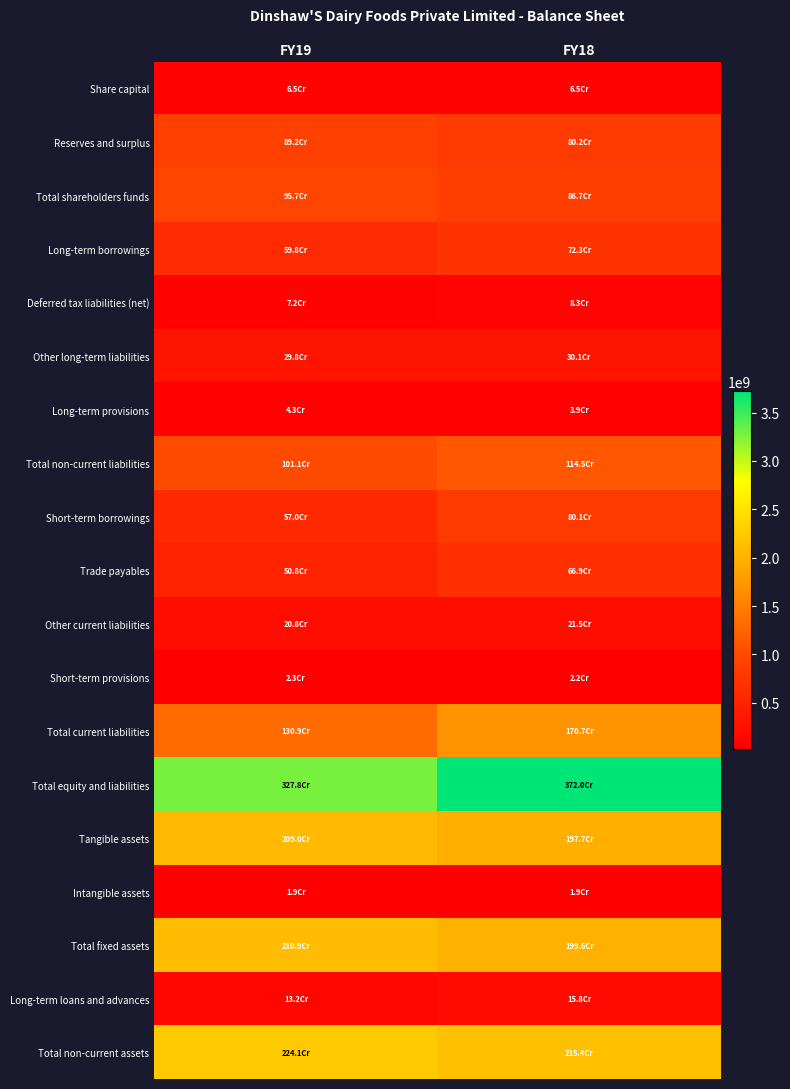

Which category has the highest value across all series?

FY18